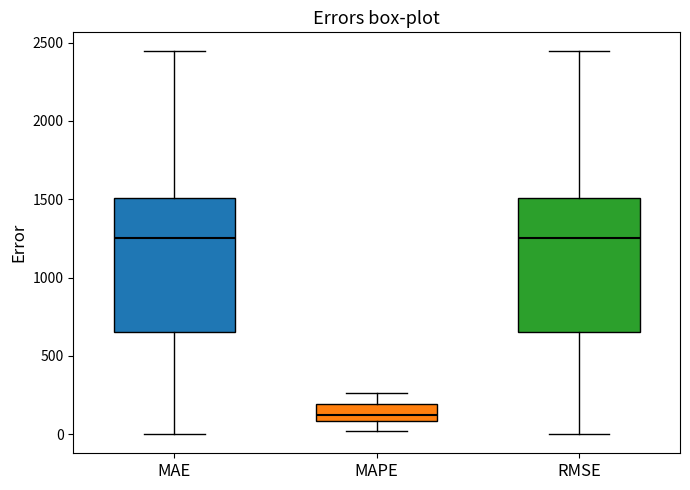

Where does the upper whisker of the box for MAPE end on the y-axis? The values are not printed on the chart, so give them approximately, as read against the axis.

250